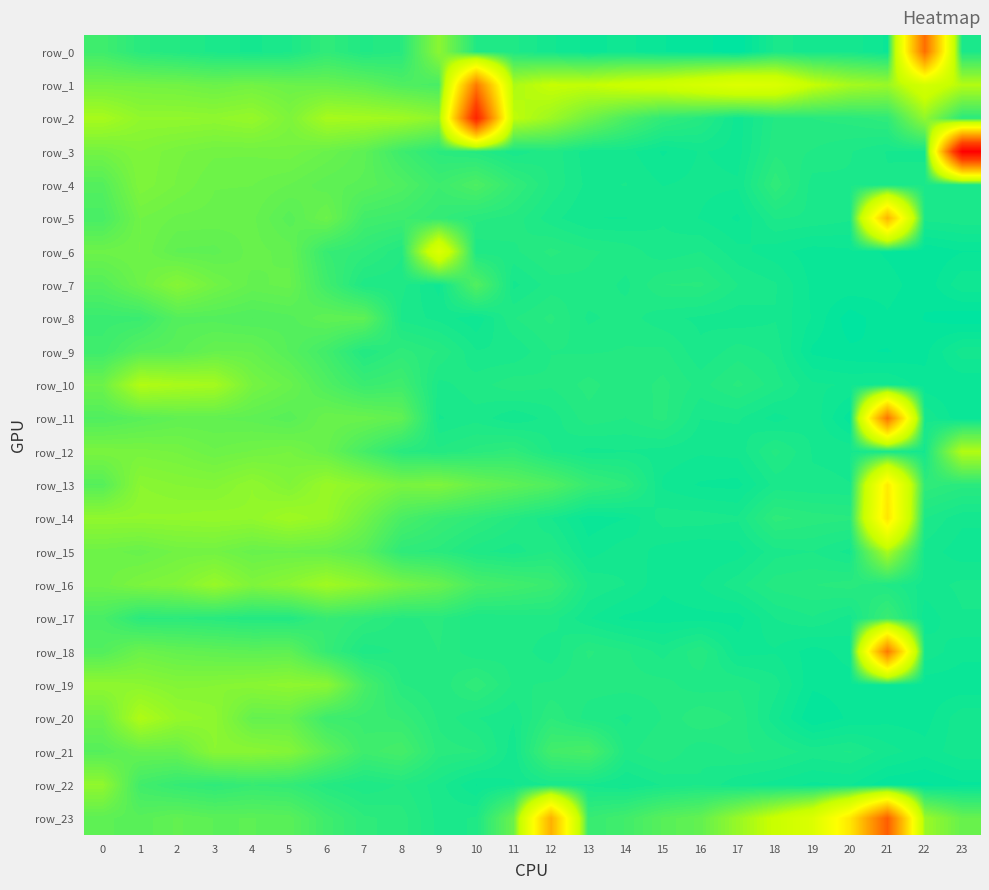

Which series changed the most between 0 and 11?

row_22